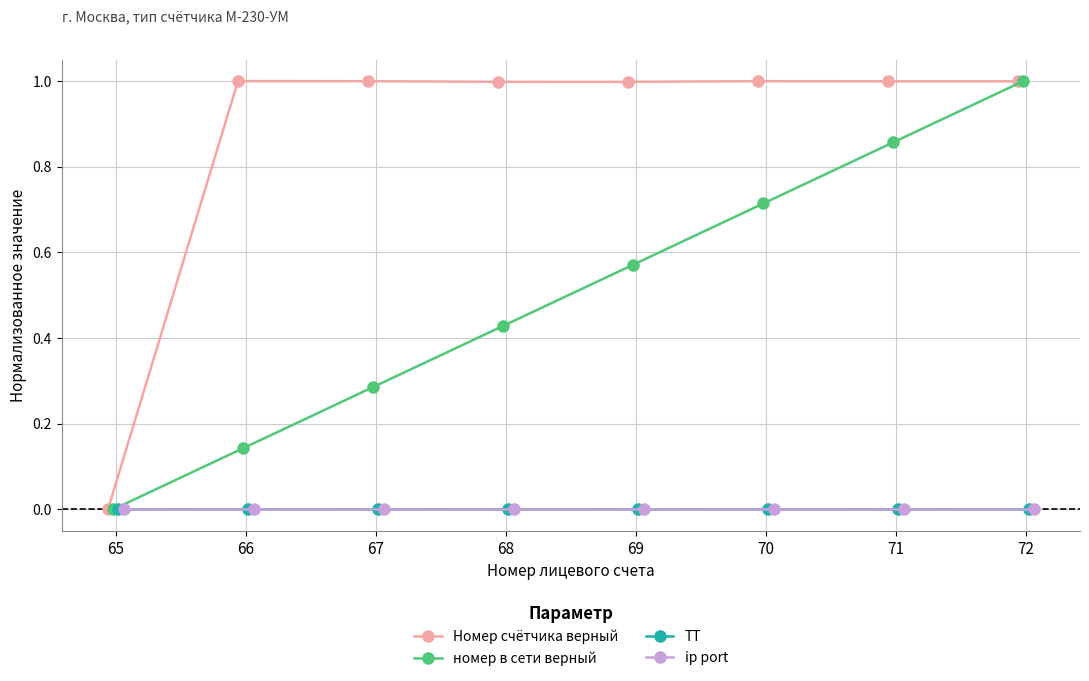

At which category is the sum across all series the highest?

72